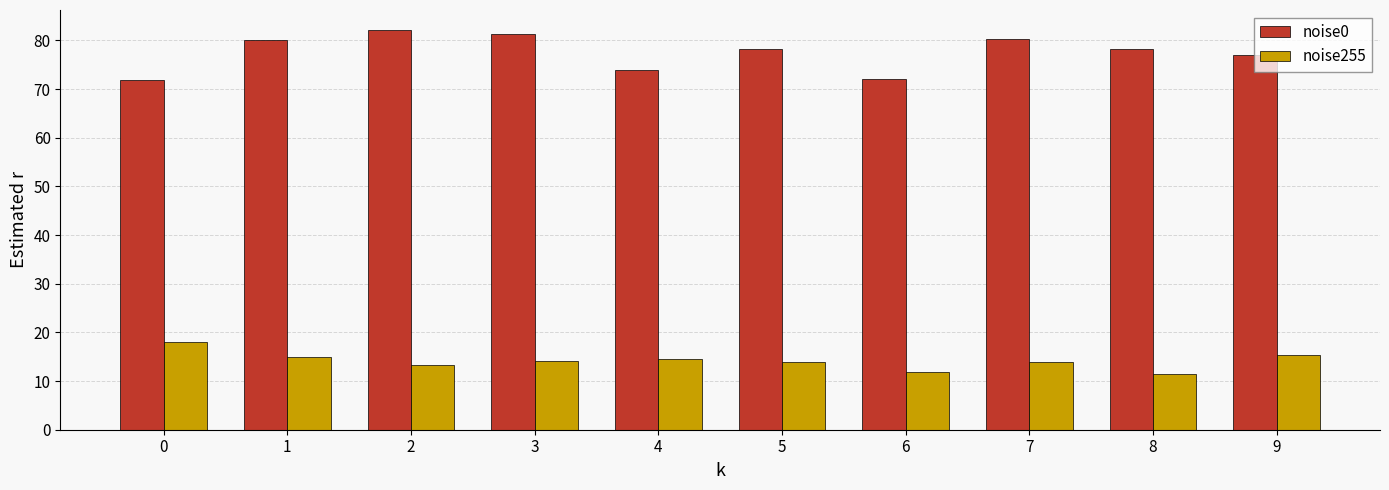

What is the value of the noise255 bar at the 4th from the left?

14.1